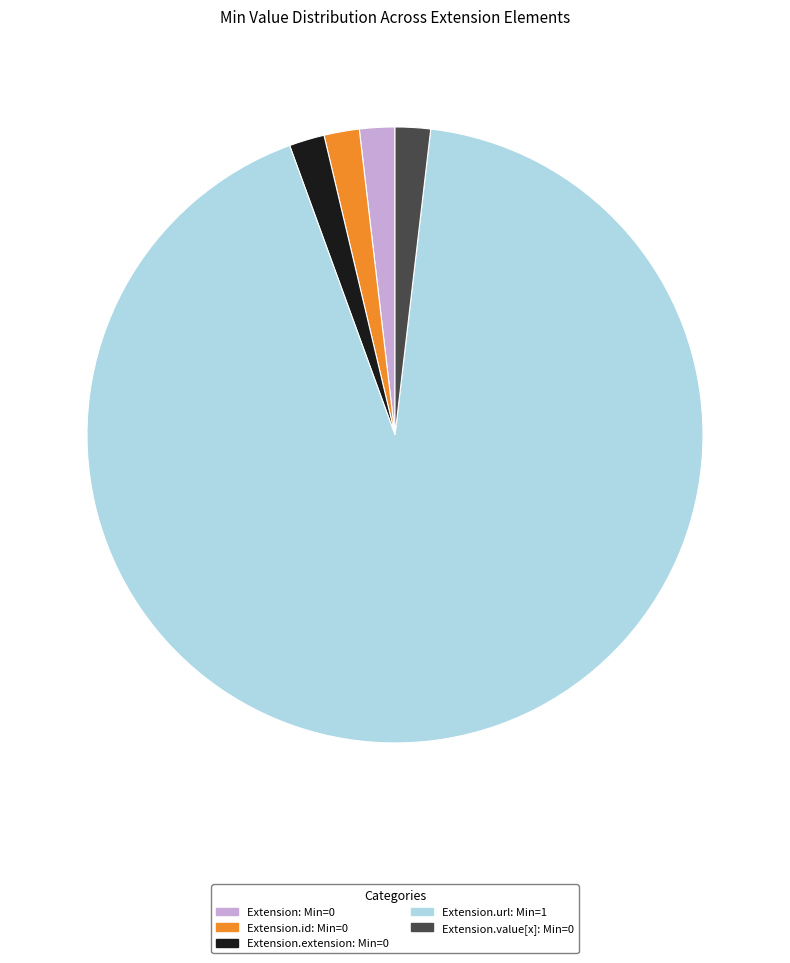

Is there any slice that represents more than half of the pie?

Yes